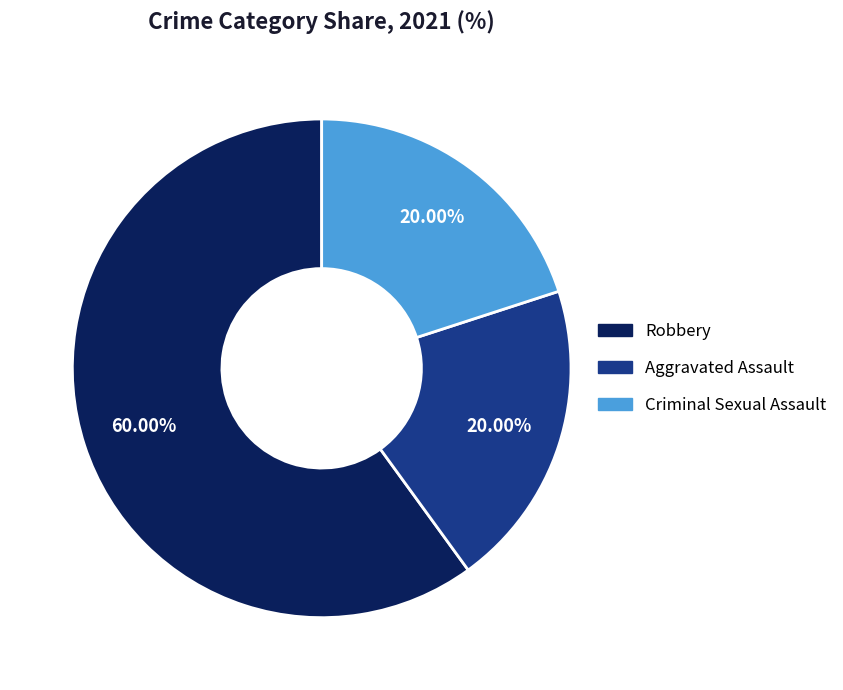

To the nearest percent, what is the average slice percentage?

33%